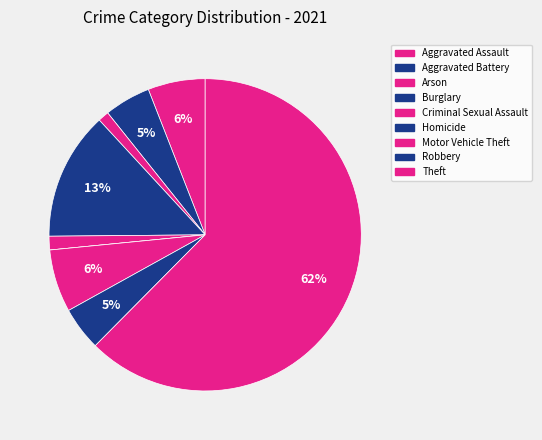

What is the change in value from Burglary to Criminal Sexual Assault?

-42